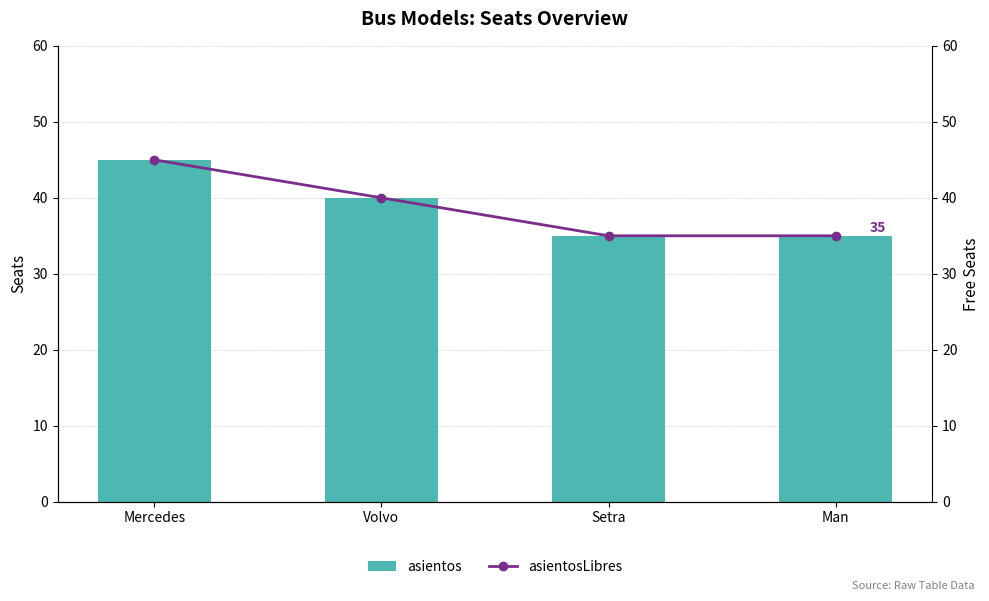

What is the sum of the asientos values at Man and Mercedes?

80